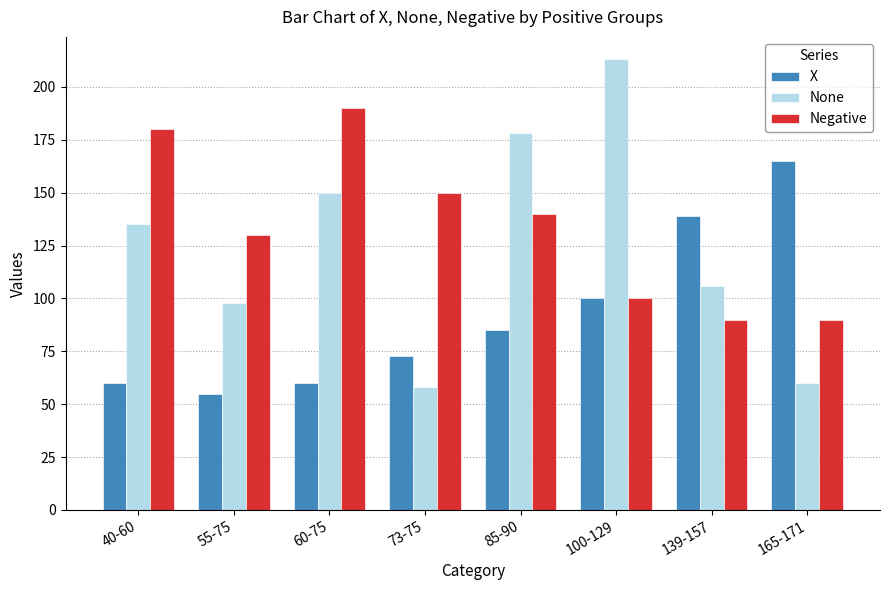

What is the difference between the None values at 73-75 and 165-171?

2